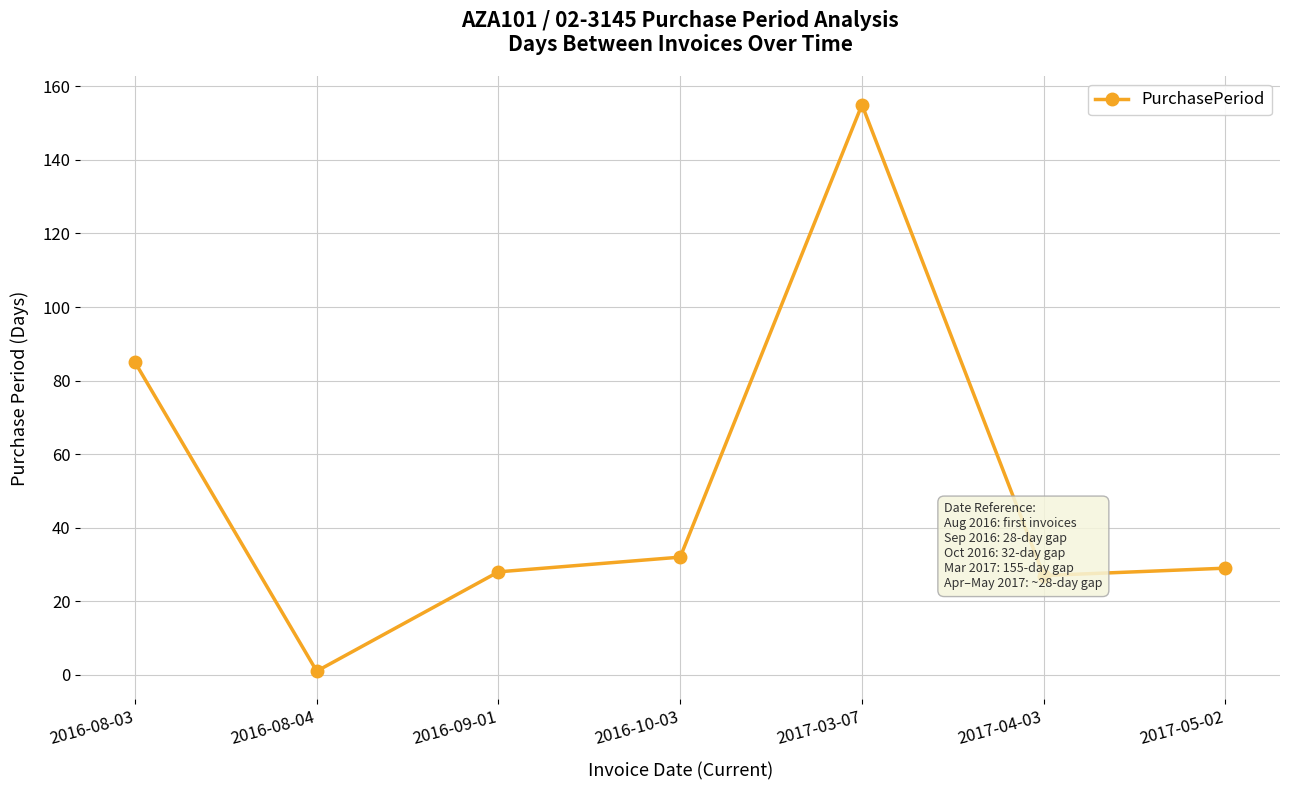

What is the approximate value at 2017-04-03, to the nearest 5?

25